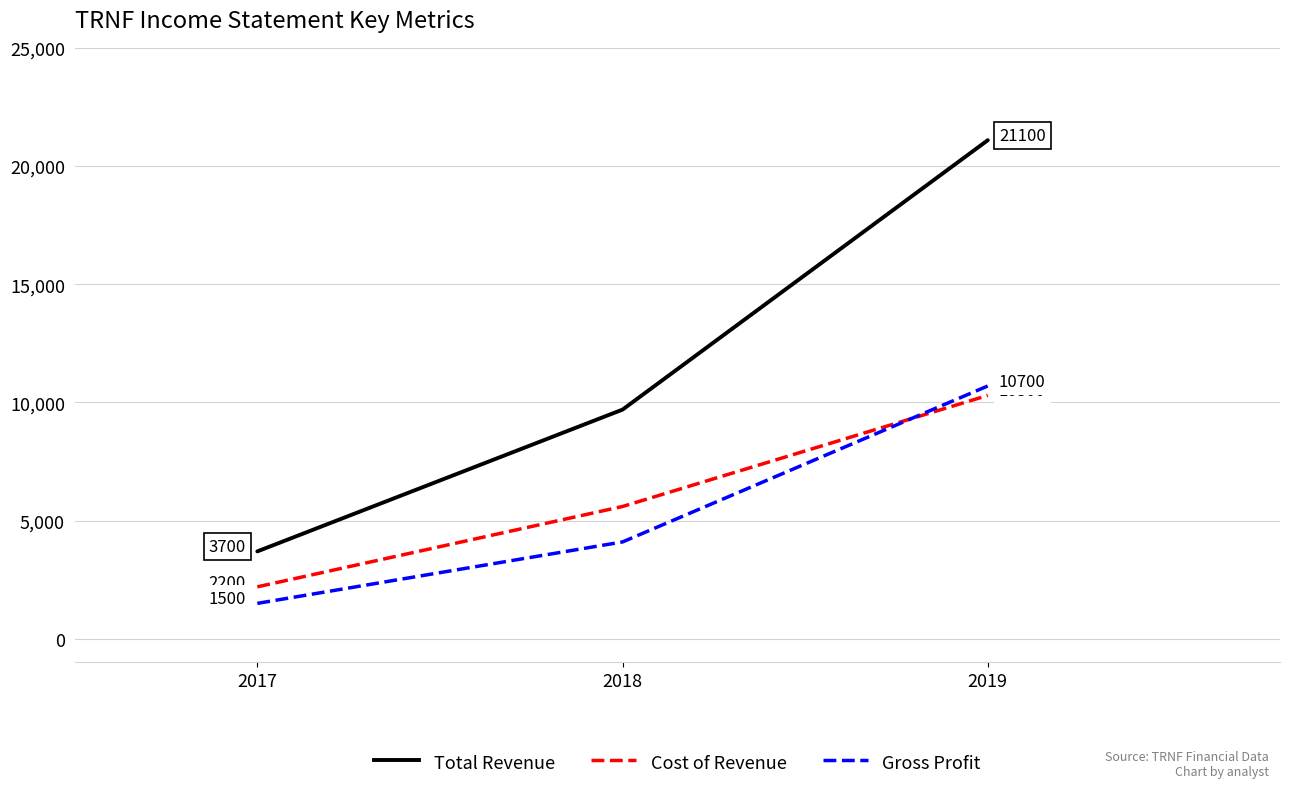

The Cost of Revenue series shows 2200 at 2017. True or false?

True